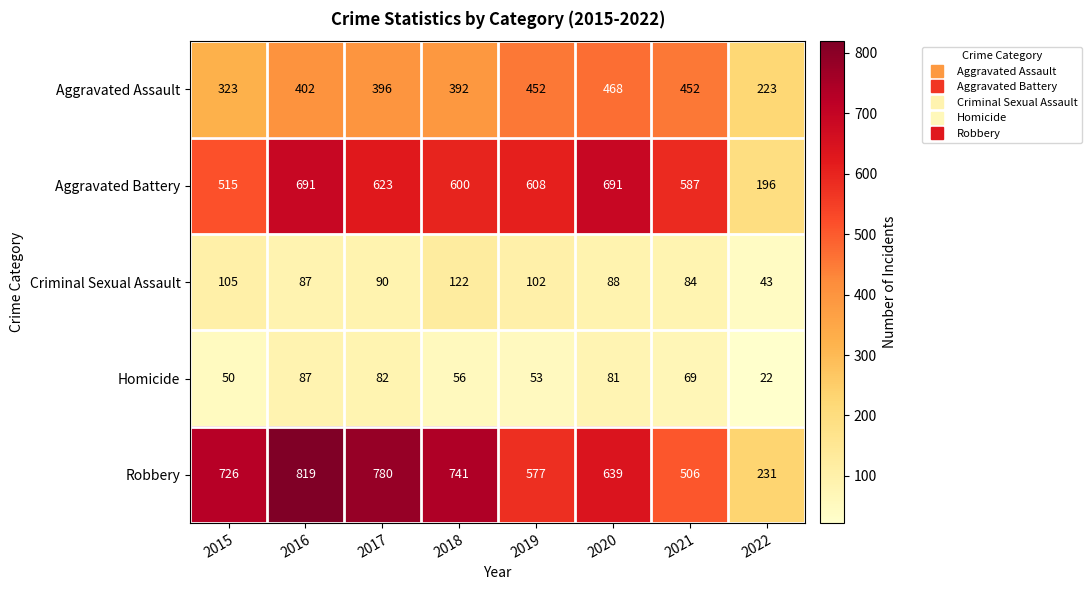

The Criminal Sexual Assault series shows 183 at 2018. True or false?

False